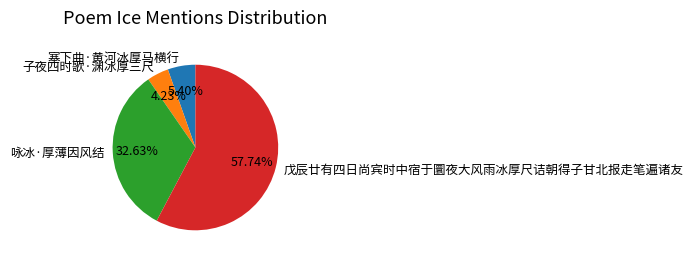

Which slice is the smallest?

子夜四时歌·渊冰厚三尺